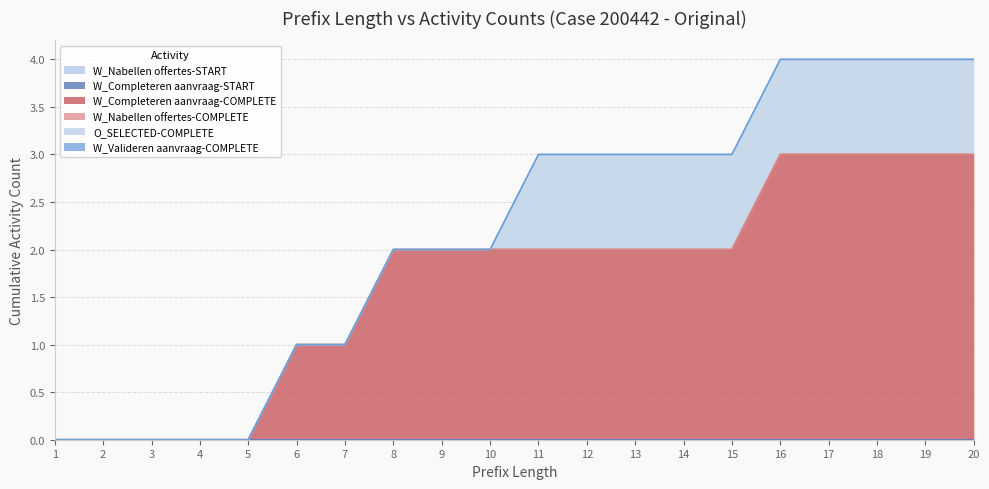

Which series has the widest spread of values?

W_Completeren aanvraag-COMPLETE